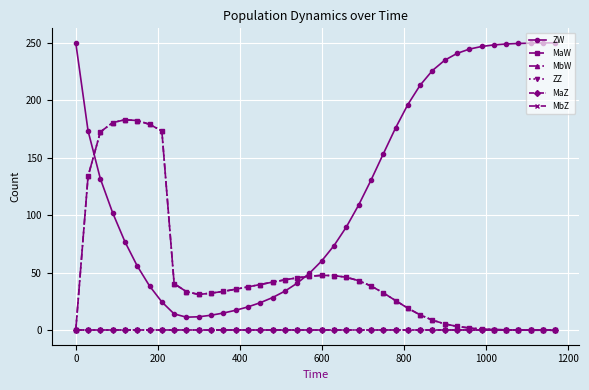

Does the chart have visible grid lines?

Yes